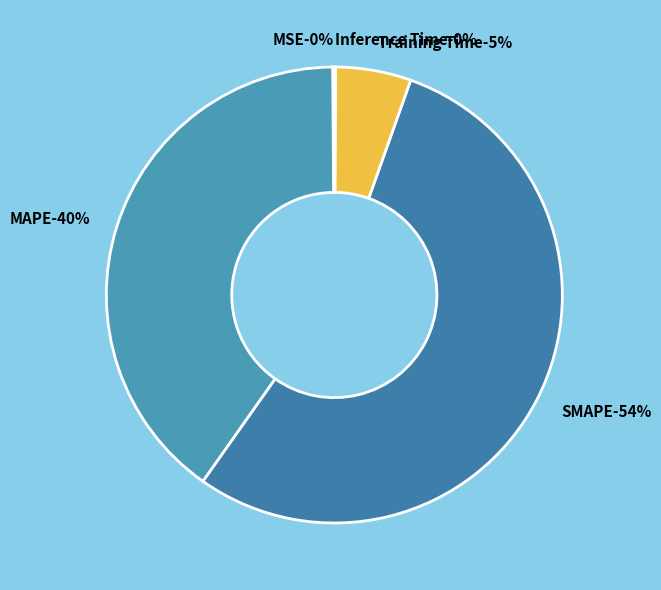

What is the largest slice in the pie chart?

SMAPE